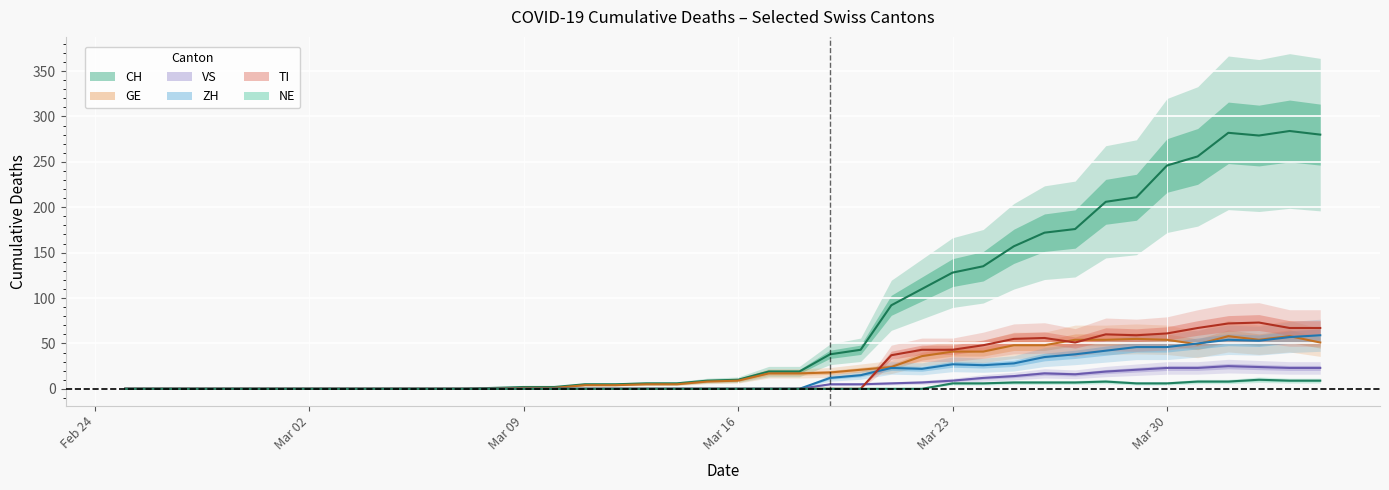

What are all the series names shown in the legend?

CH, GE, VS, ZH, TI, NE